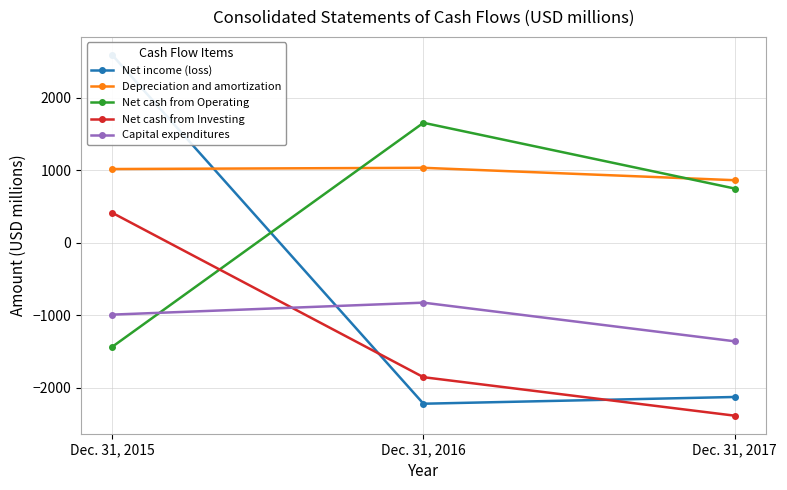

What is the spread (max minus min) of values at Dec. 31, 2017?

3248